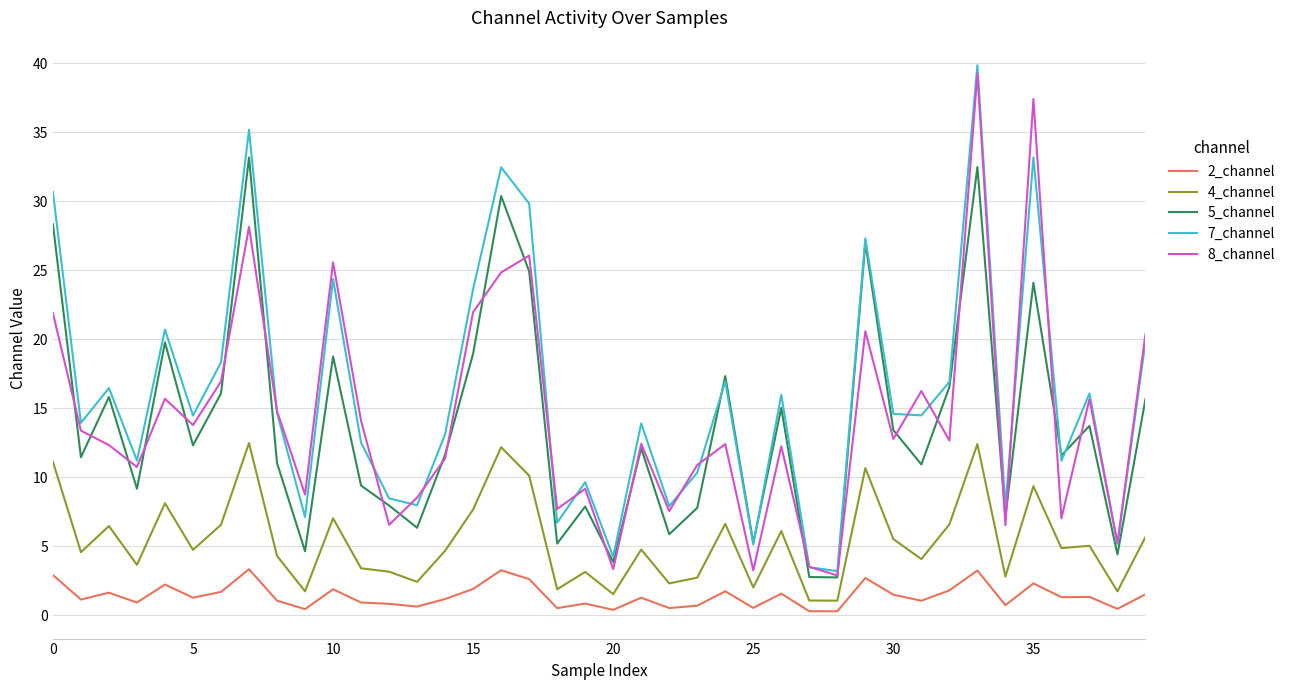

True or false: 8_channel and 4_channel intersect in this chart.

False